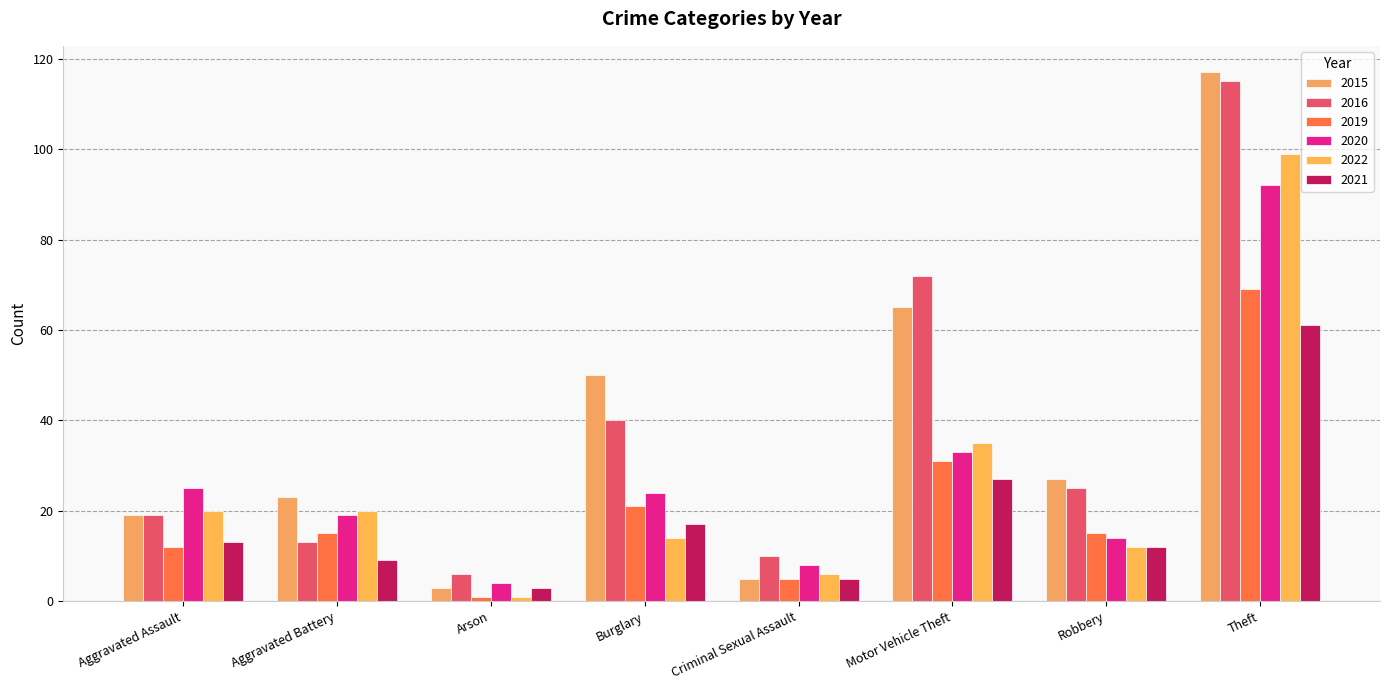

List the series in order of their peak value, highest first.

2015, 2016, 2022, 2020, 2019, 2021